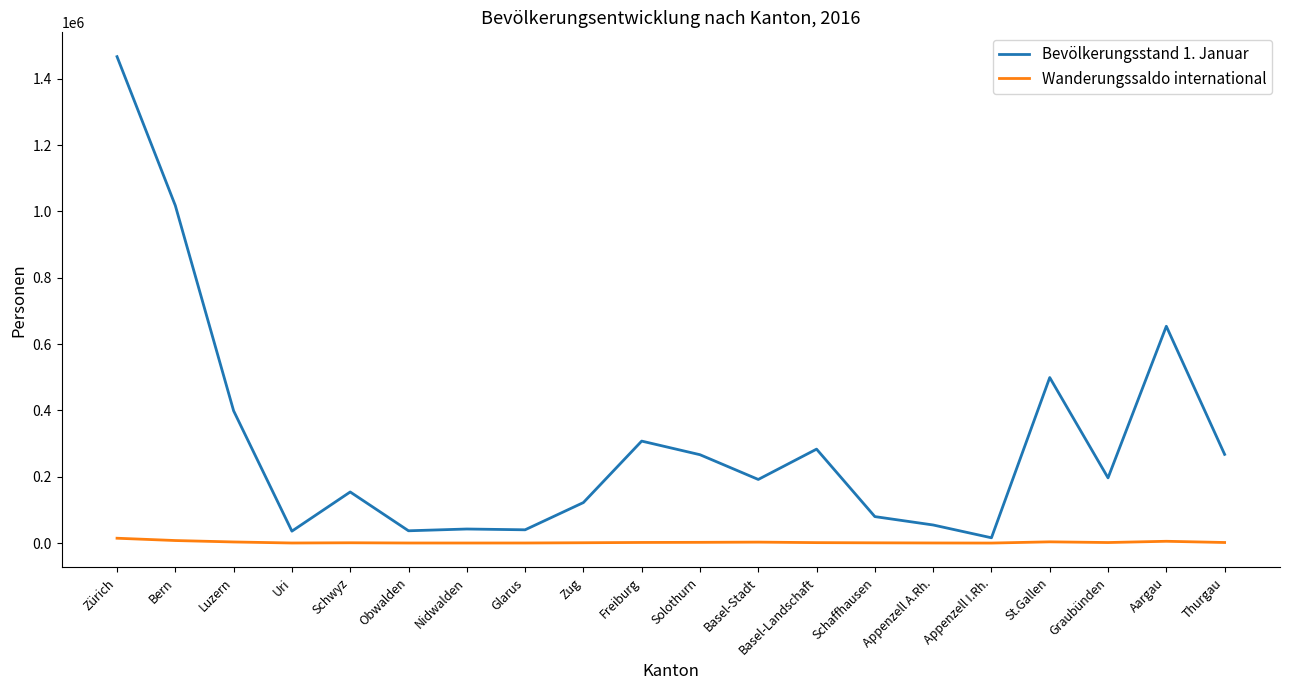

True or false: Bevölkerungsstand 1. Januar has more than 0 interior local peaks.

True